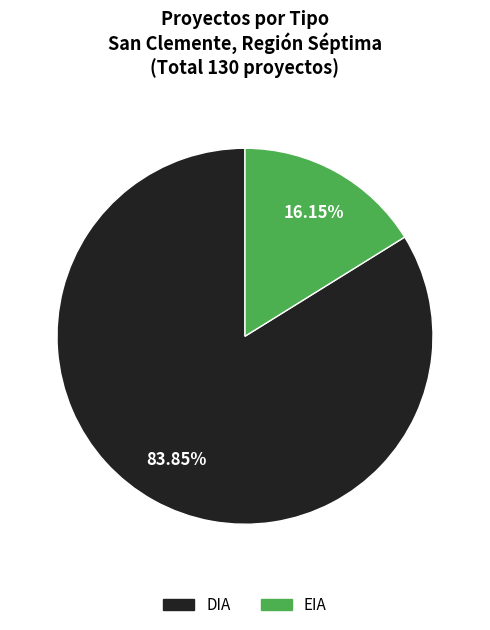

What percentage is NOT represented by EIA?

83.8%